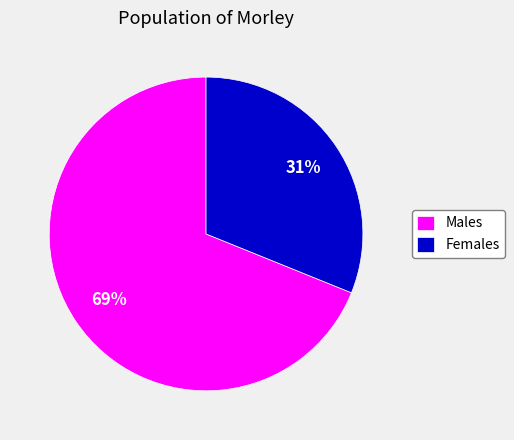

Do Females and Males together represent more than half of the pie?

Yes